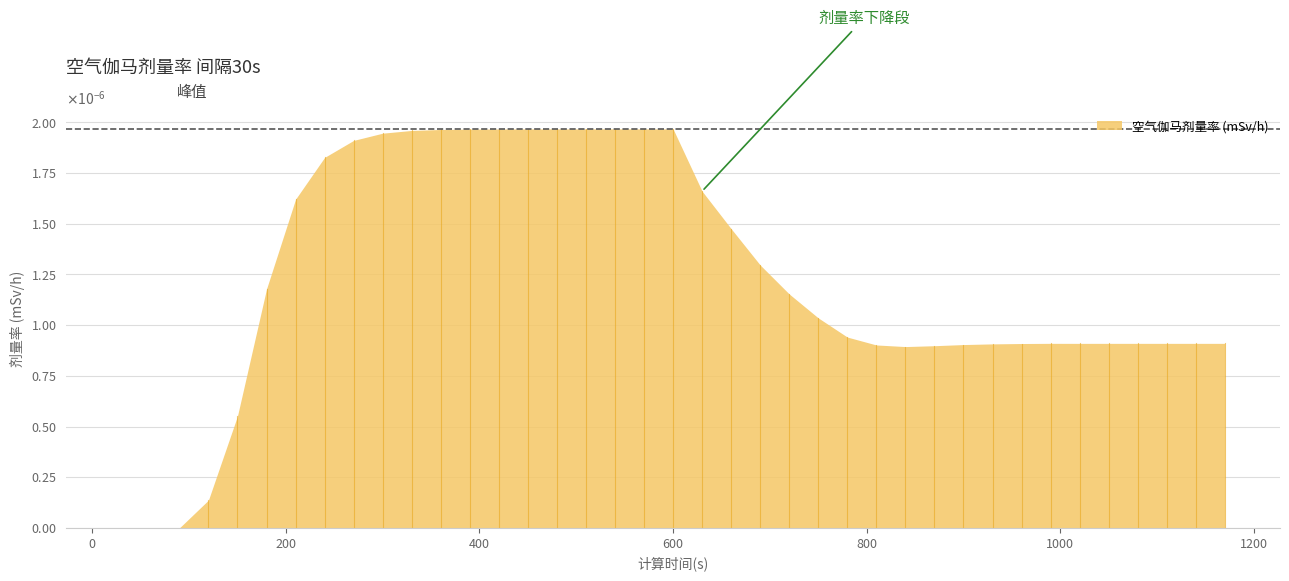

Is it true that the value at 30 is 0.0?

False